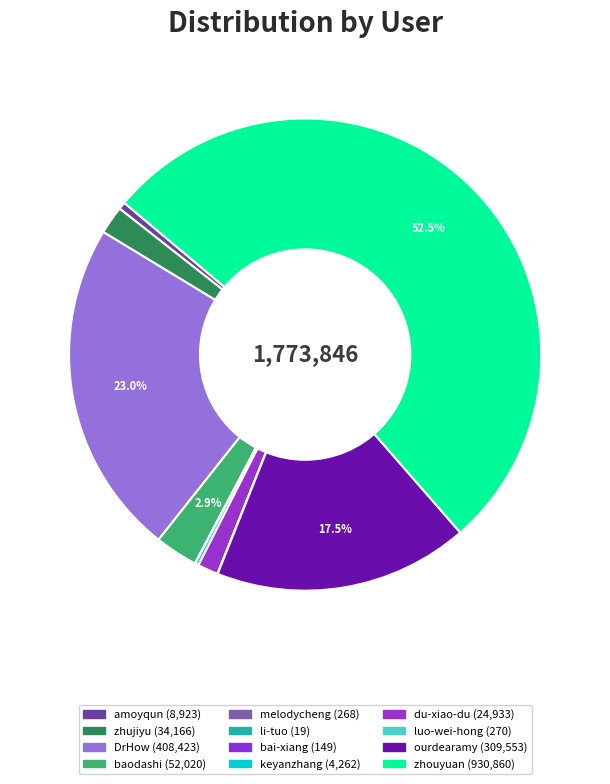

How much of the chart is everything except DrHow?

77.0%